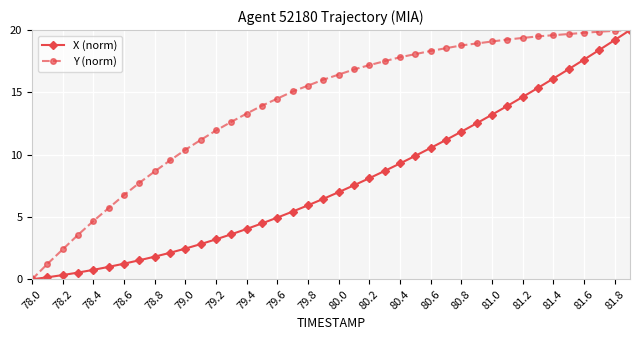

Which series has the largest total across all categories?

Y (norm)